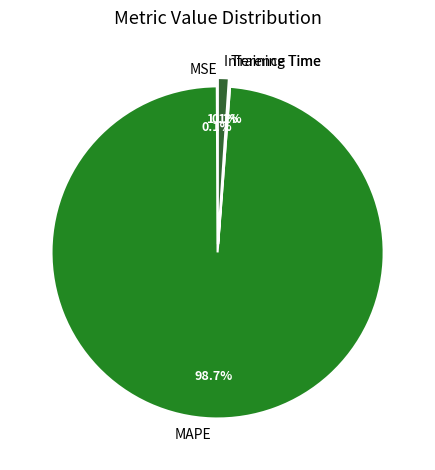

The MAPE slice represents 99% of the pie. True or false?

True